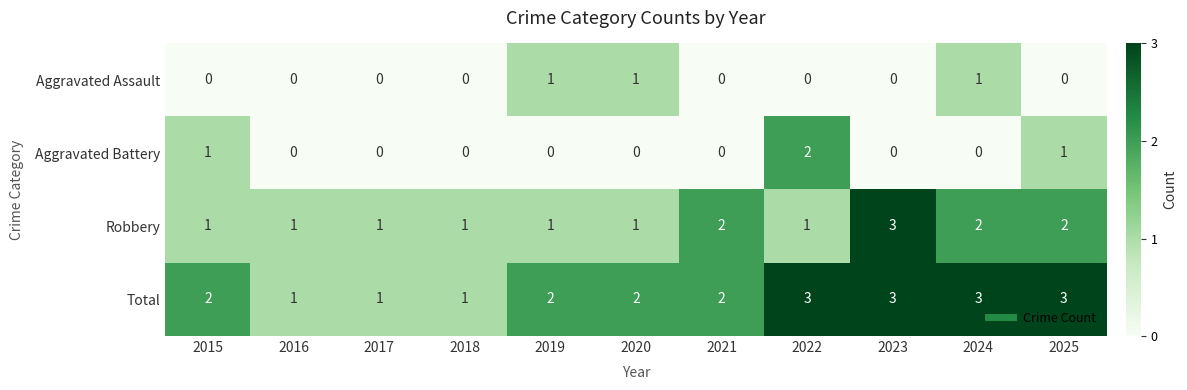

What is the greatest value displayed?

3